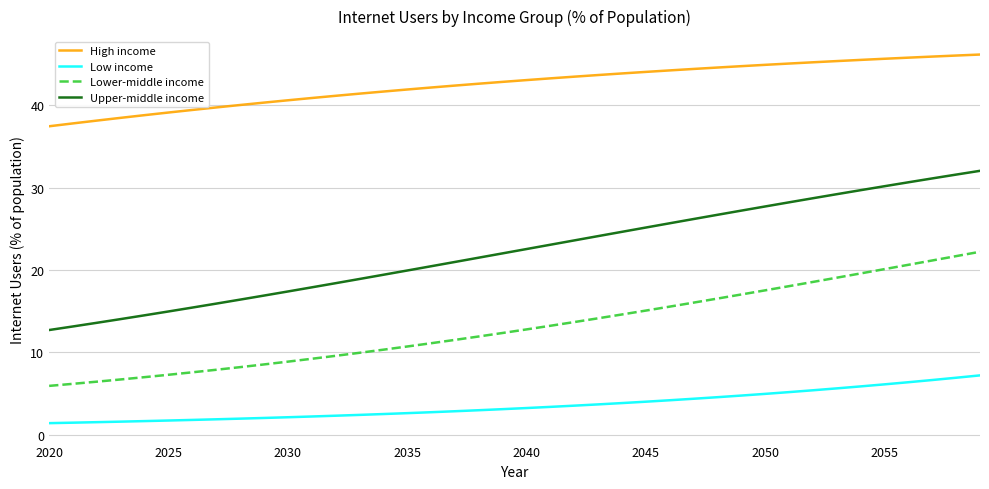

Which series has the widest spread of values?

Upper-middle income